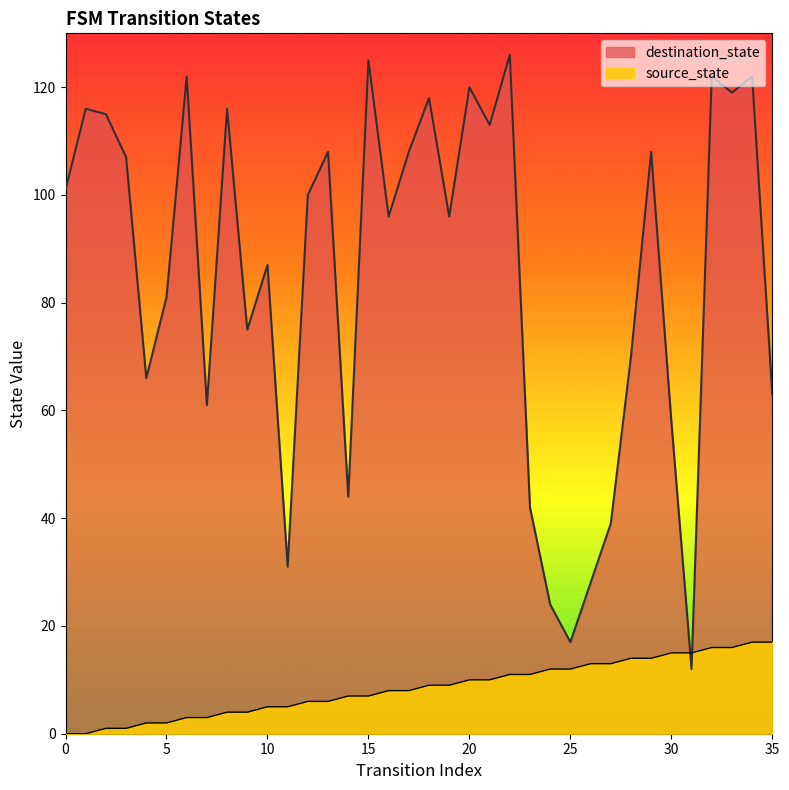

What is the sum of all source_state values?

306